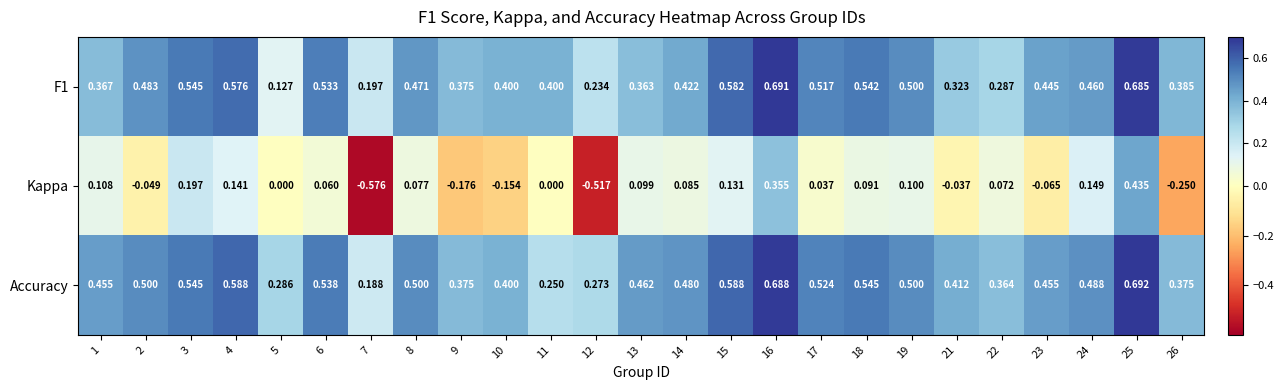

At which category is the sum across all series the highest?

25